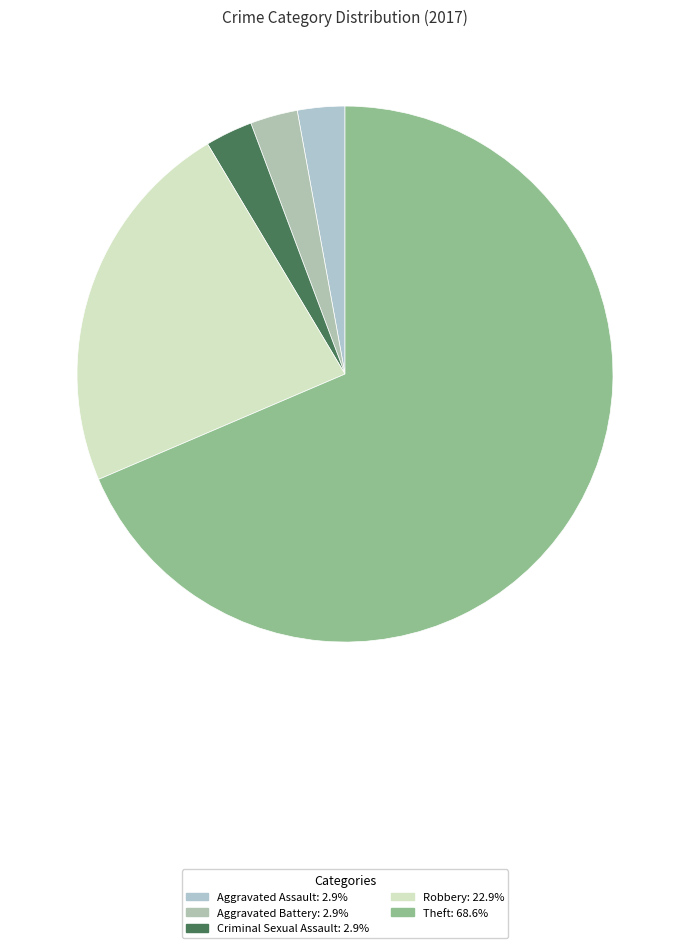

To the nearest percent, what is the average slice percentage?

20%